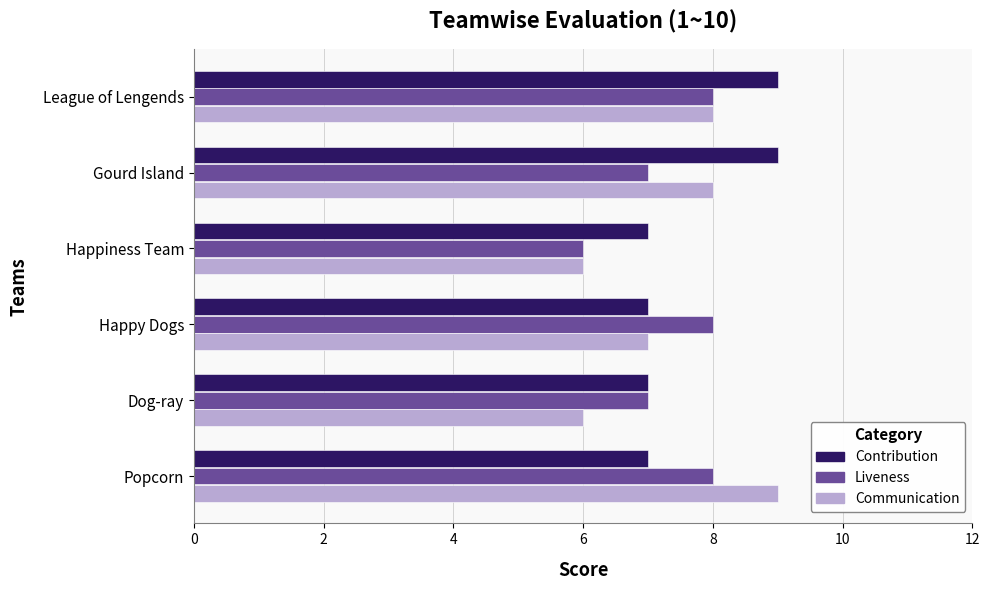

What is the sum of all Liveness values?

44